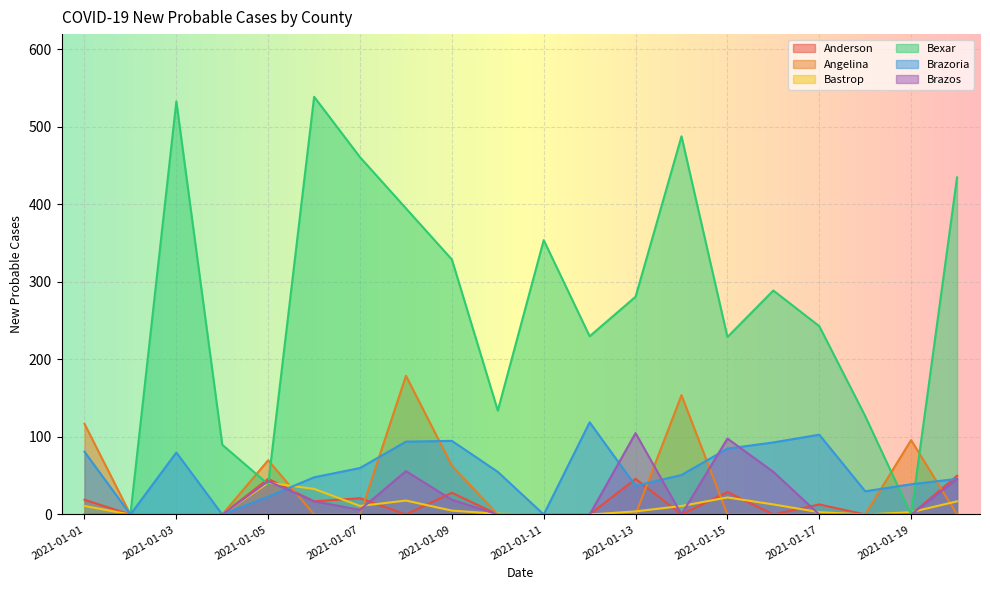

At which category is the sum across all series the highest?

2021-01-08